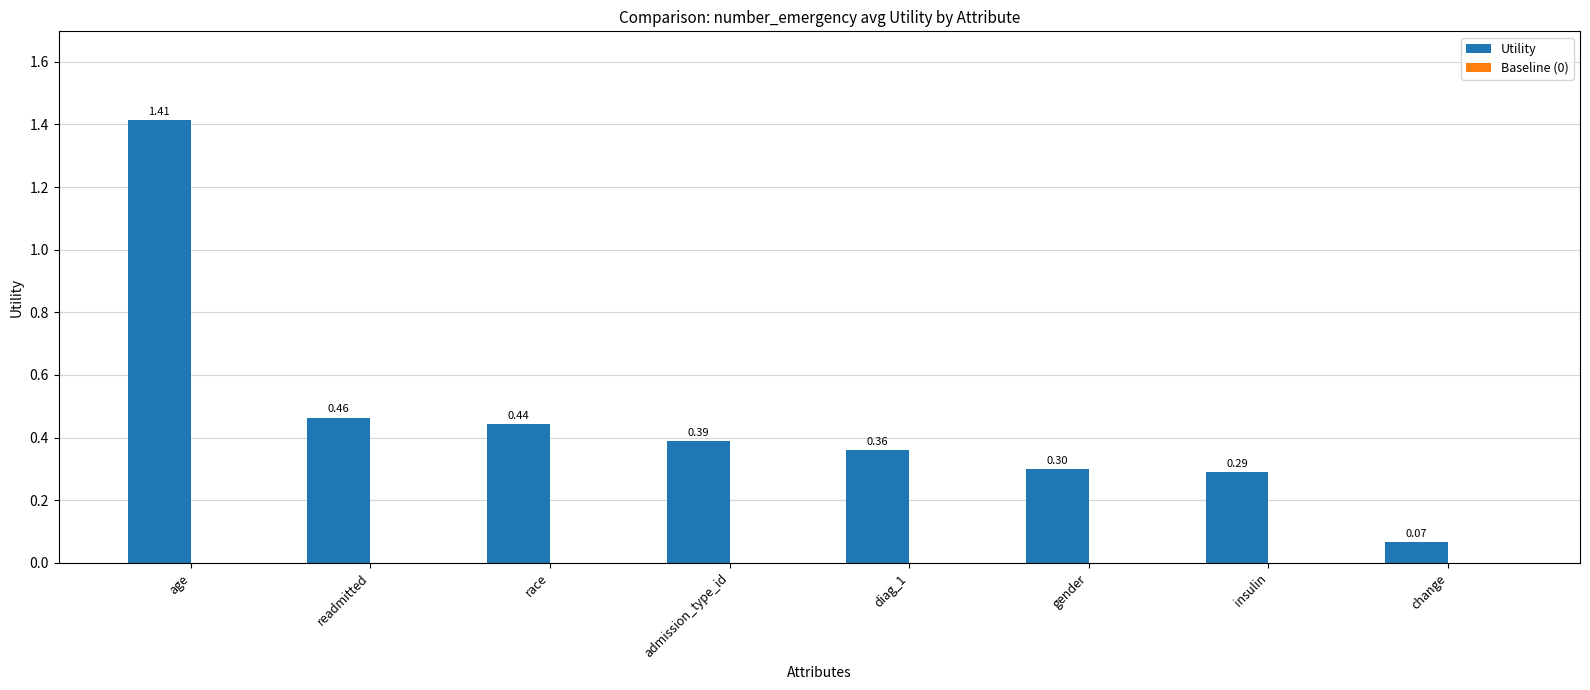

What is the sum of the values at readmitted and diag_1?

0.8